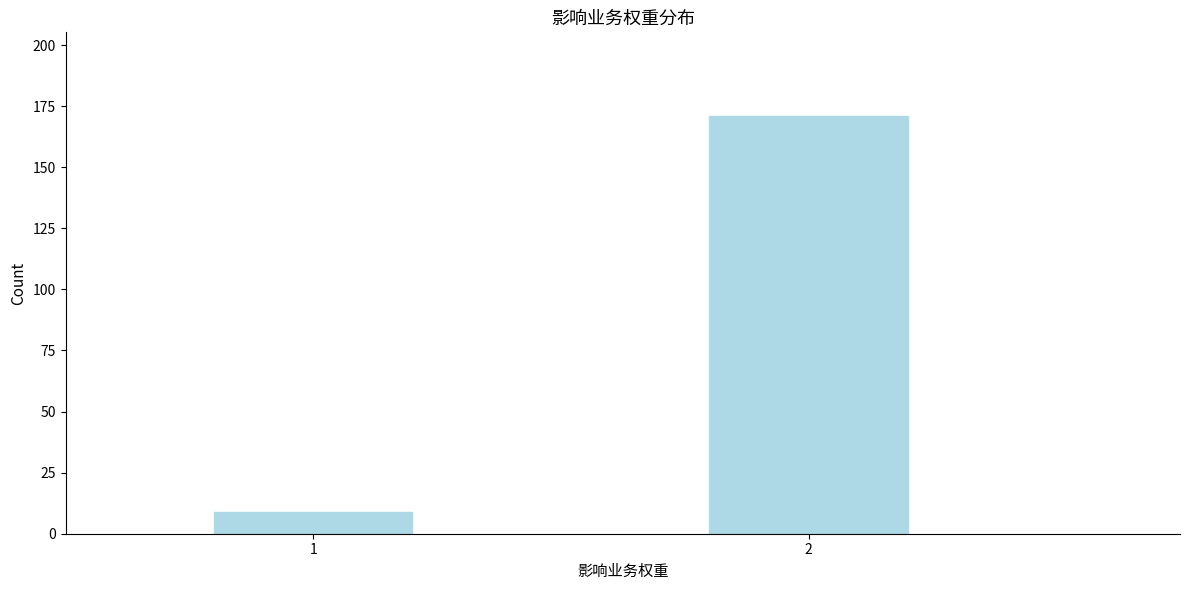

Reading left to right, list all the values displayed in this chart.

9	171